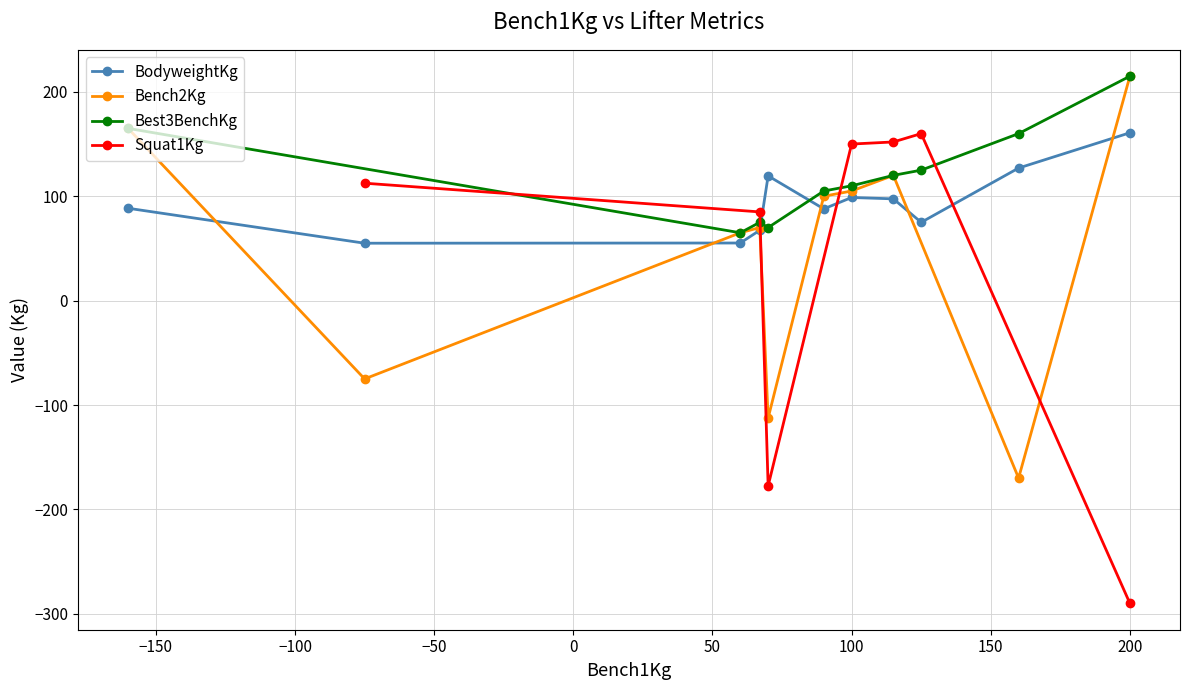

What is the highest value of the BodyweightKg series?

160.8